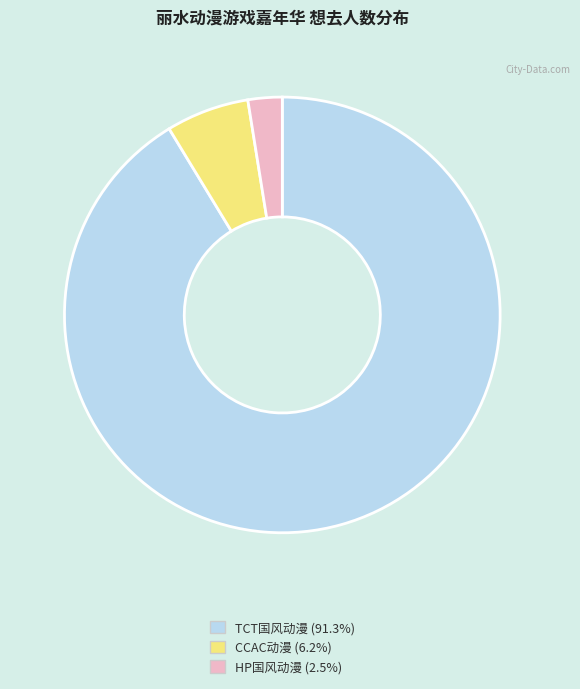

Count the number of slices in the pie.

3